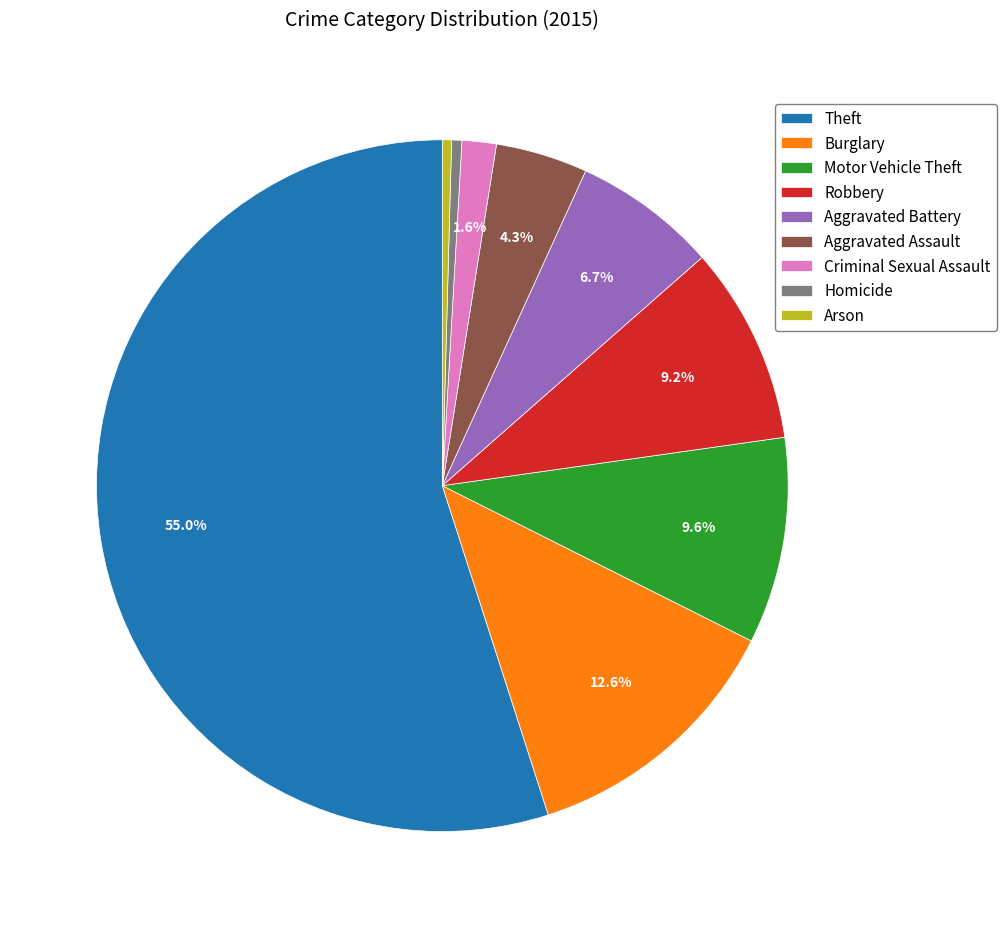

To the nearest percent, what is the difference between the largest and smallest slice percentages?

55%